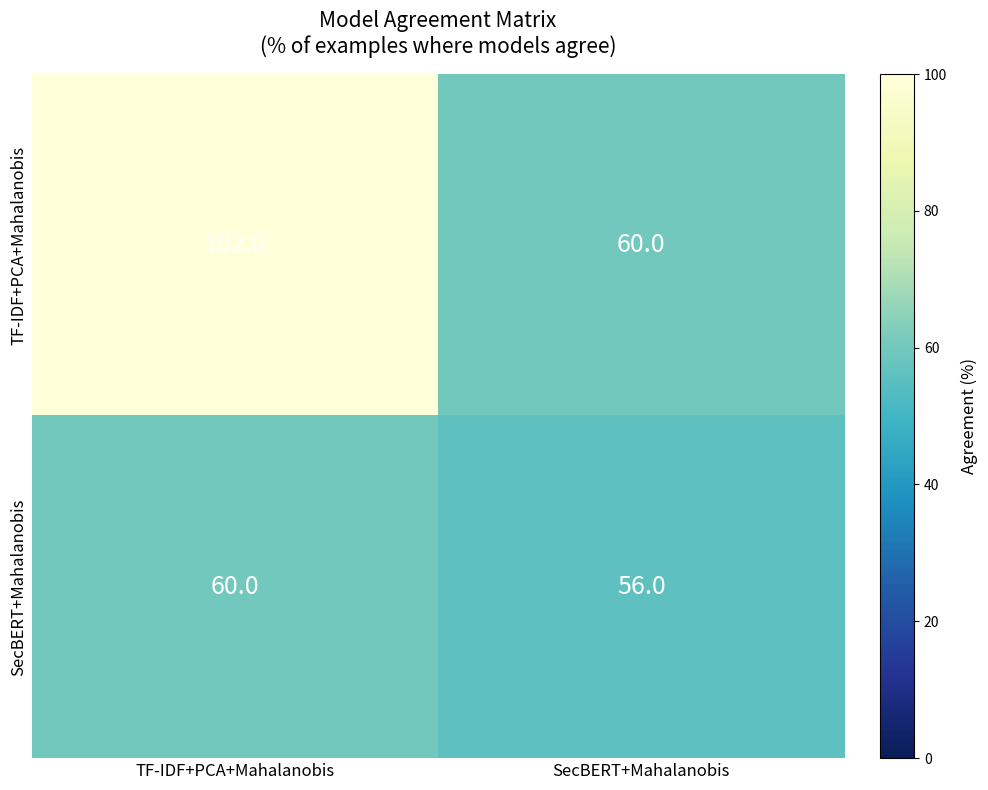

Count the number of categories in the chart.

2